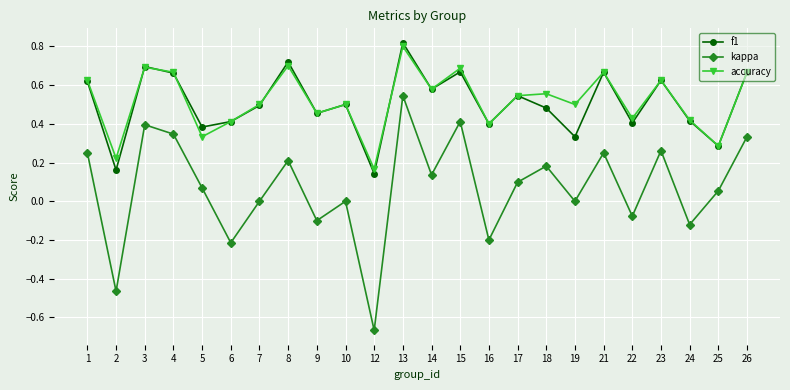

True or false: accuracy and kappa intersect in this chart.

False